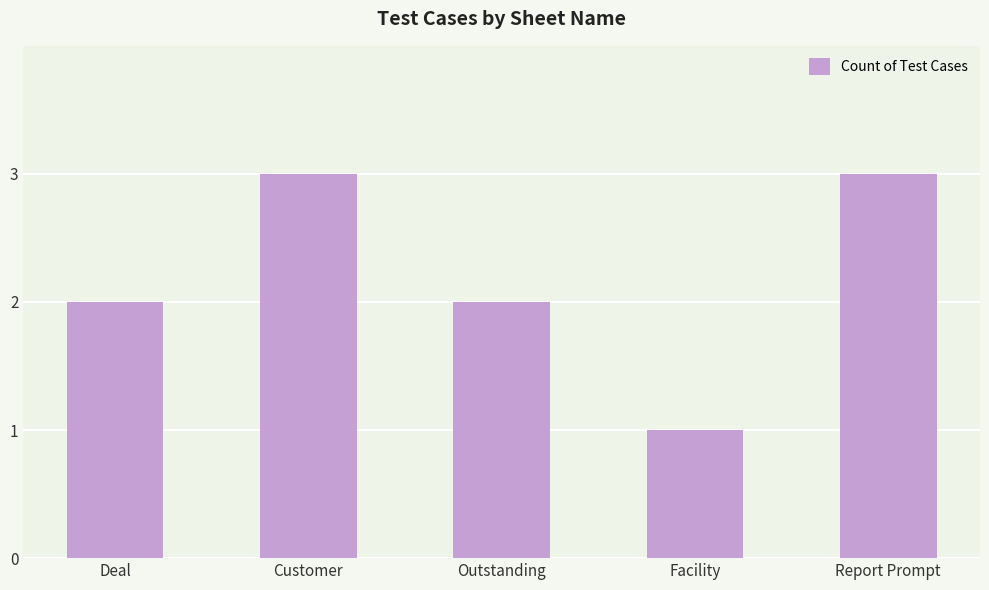

What is the label of the 1st bar from the left?

Deal